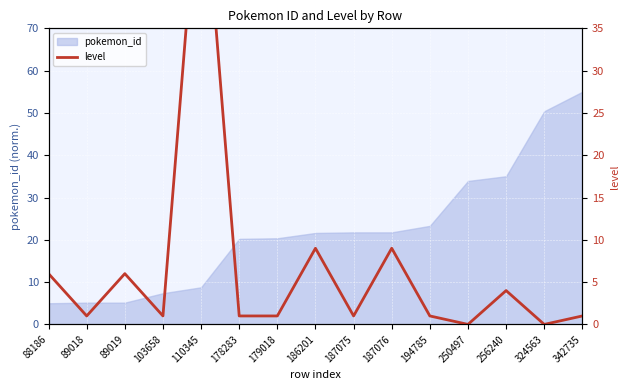

What is the value of the 5th point from the left?

57